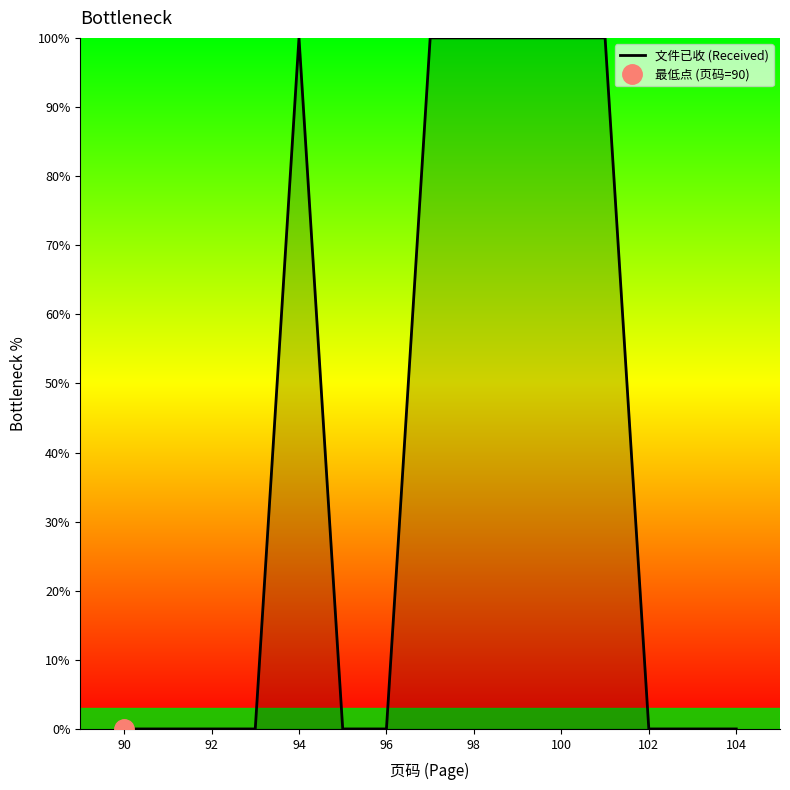

The value of 文件已收 (Received) at 90 is 0. True or false?

True